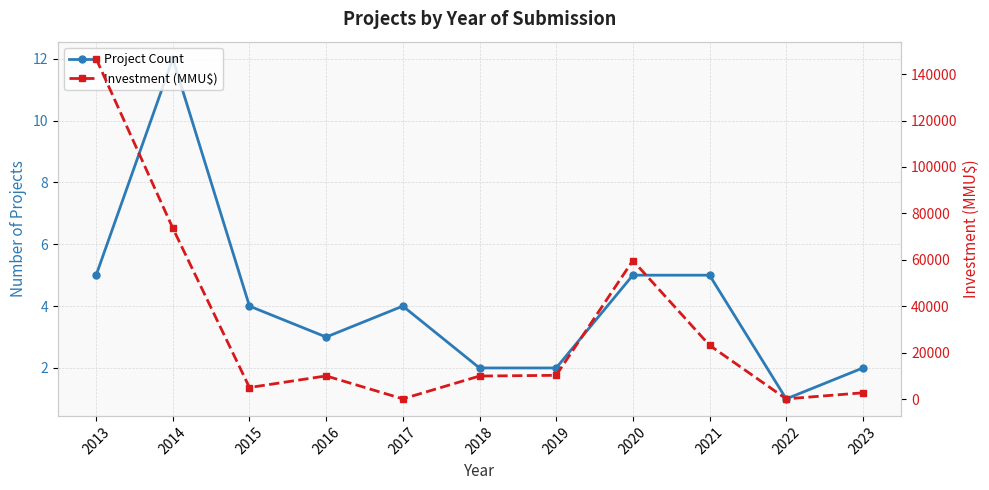

What is the smallest value displayed?

1